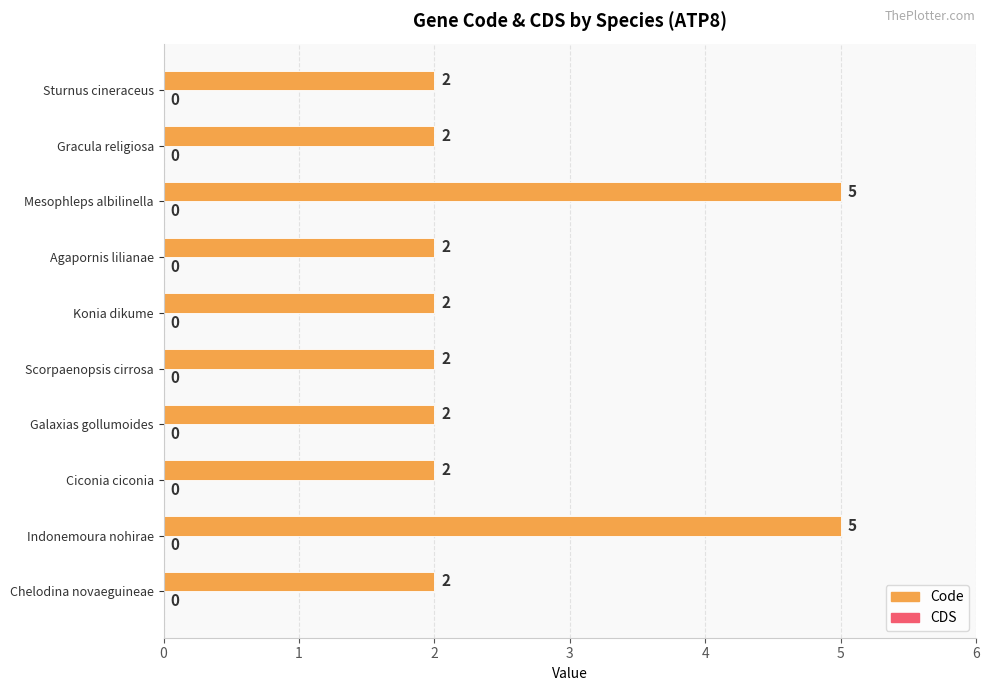

Is it true that the value at Indonemoura nohirae is 3?

False